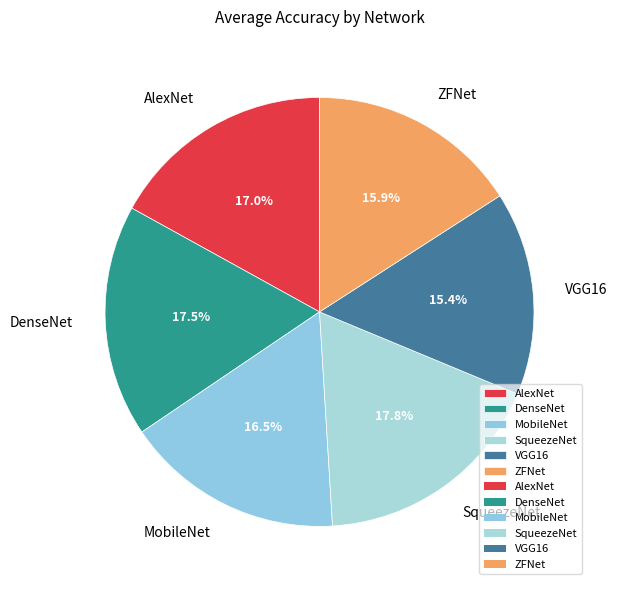

Which slice is the smallest?

VGG16